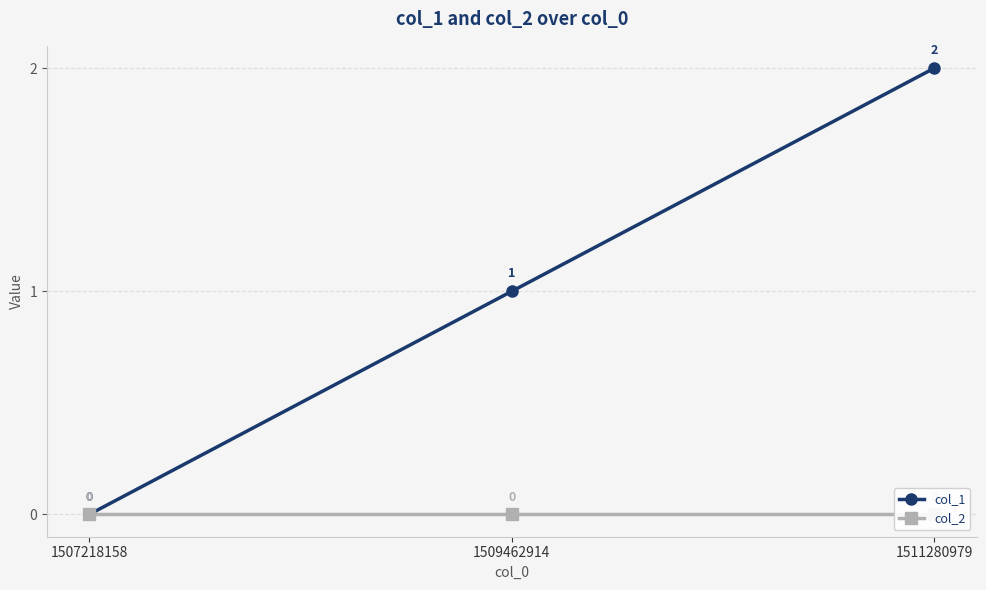

The value of col_1 at 1511280979 is 2. True or false?

True